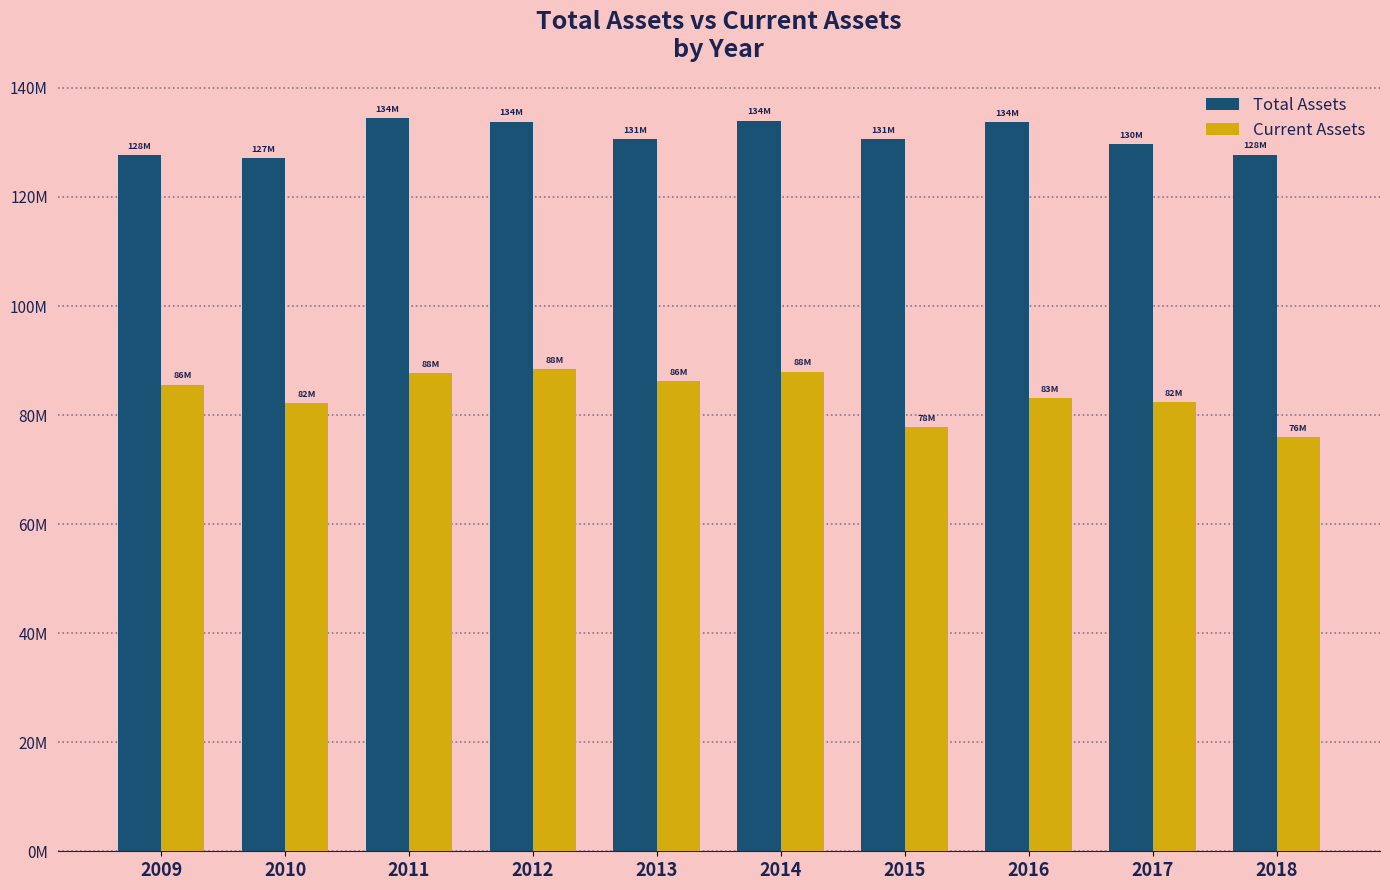

What is the difference between the highest and lowest values at 2014?

46028150